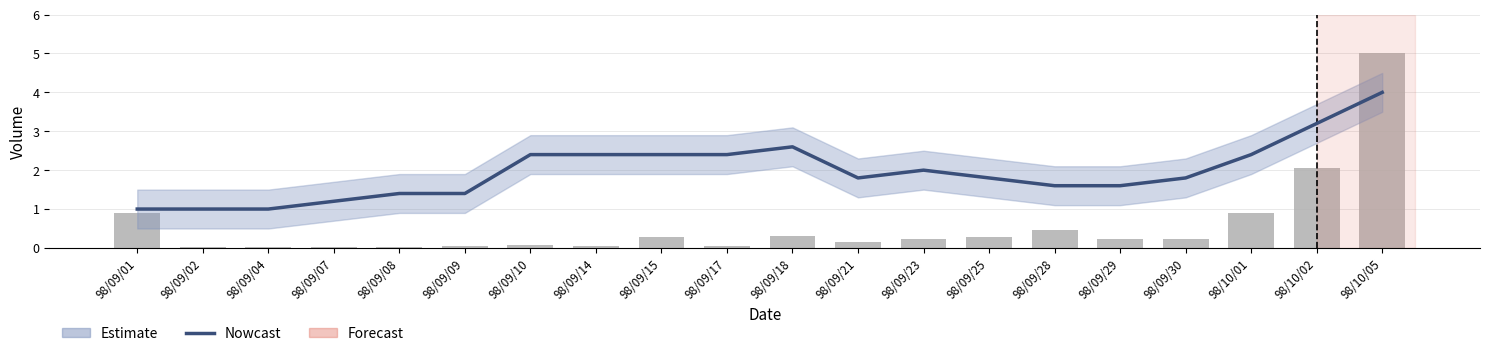

At which label is Nowcast closest to 2?

98/09/23